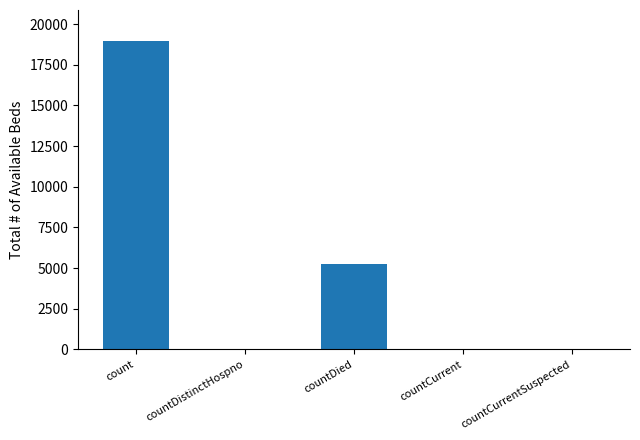

What is the change in value from count to countDied?

-13735